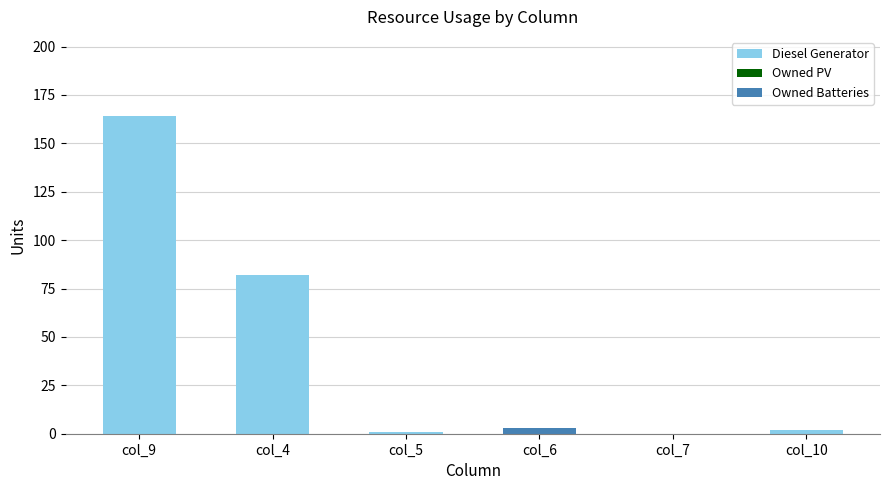

What is the highest value of the Diesel Generator series?

164